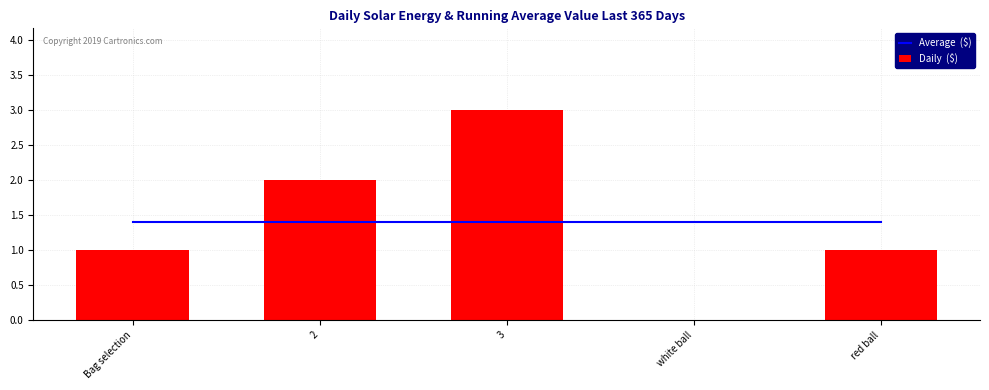

Which category has the highest value in the Average  ($) series?

Bag selection